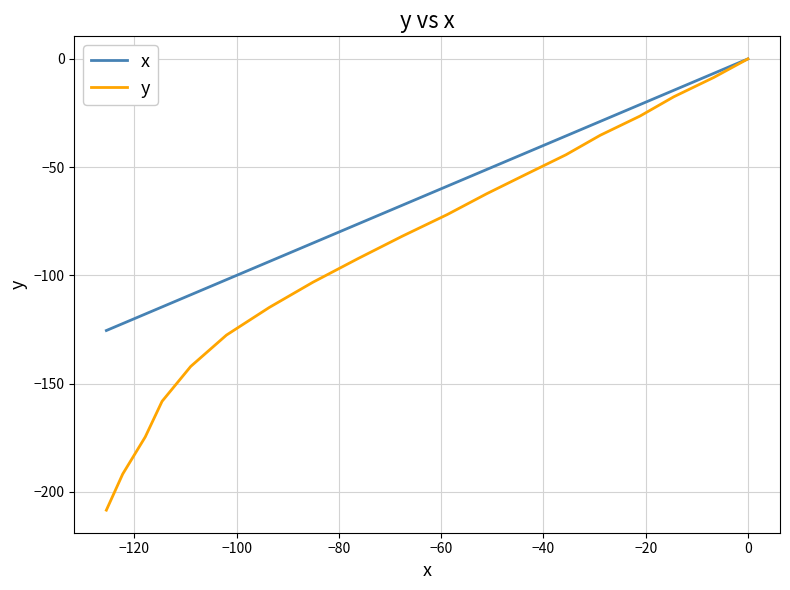

The value of y at 9 is -134.6. True or false?

False